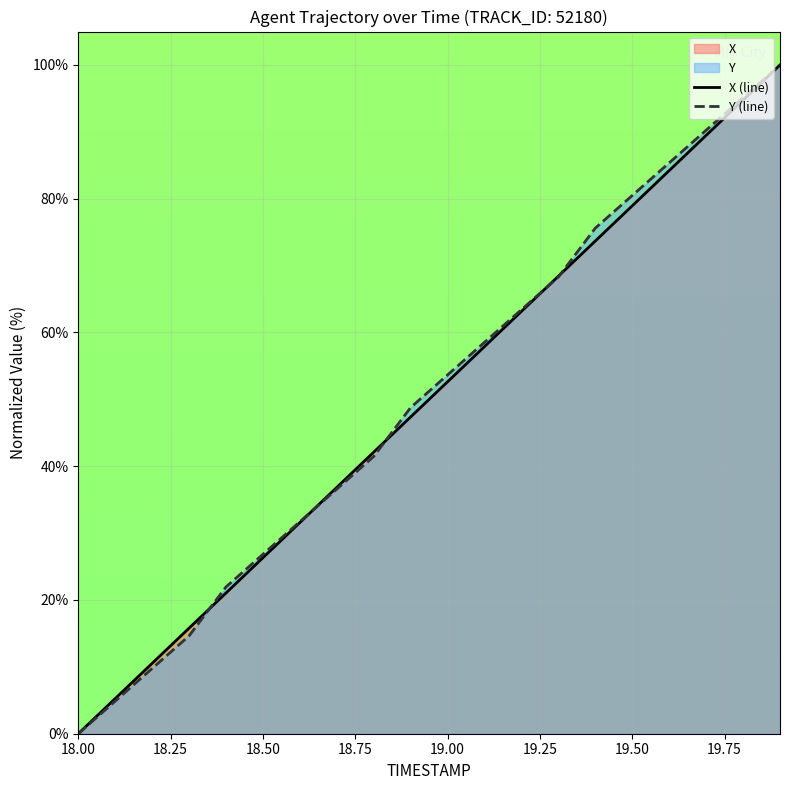

How many values in the Y series exceed 53?

10